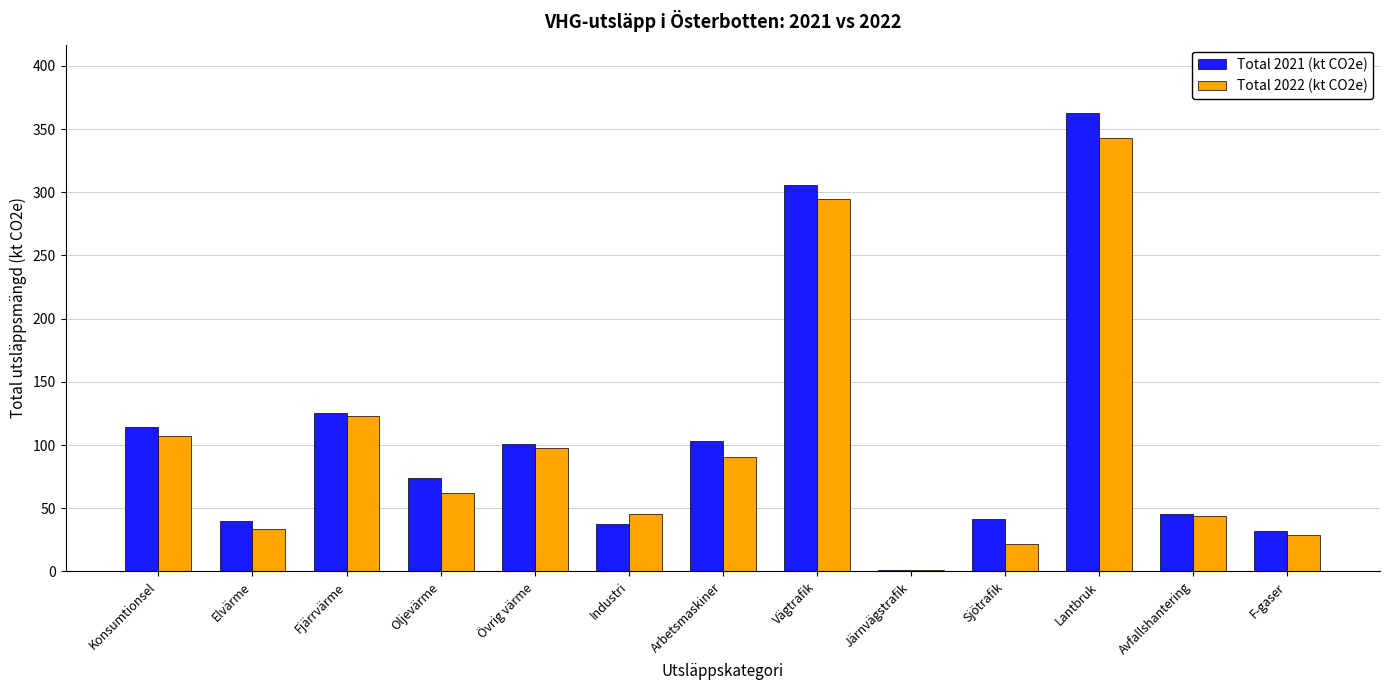

Reading left to right, list all the values displayed in this chart.

Total 2021 (kt CO2e): 114.1	39.6	125.7	73.6	100.7	37.4	103.5	305.6	1.3	41.3	362.4	45.7	32.2
Total 2022 (kt CO2e): 107.5	33.8	123.2	61.8	97.5	45.5	90.2	295.0	1.1	21.4	343.3	43.8	29.2